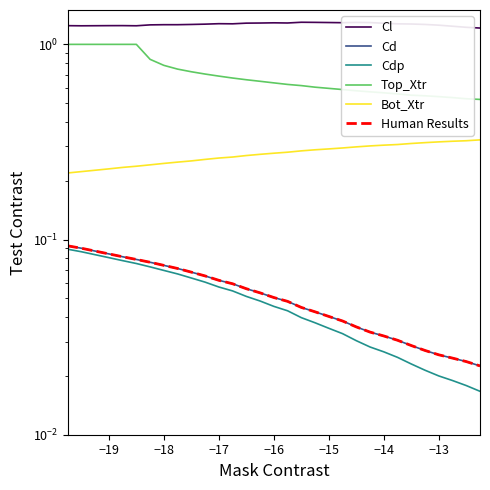

How many lines are shown in the chart?

6